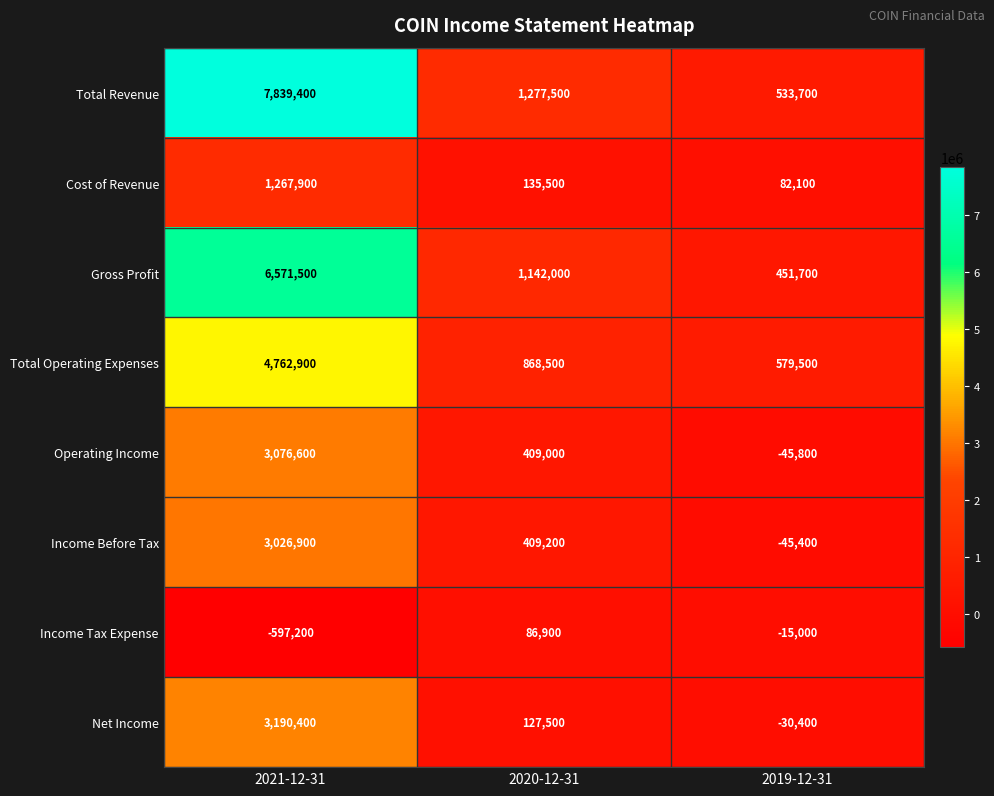

The value of Net Income at 2020-12-31 is 173774. True or false?

False